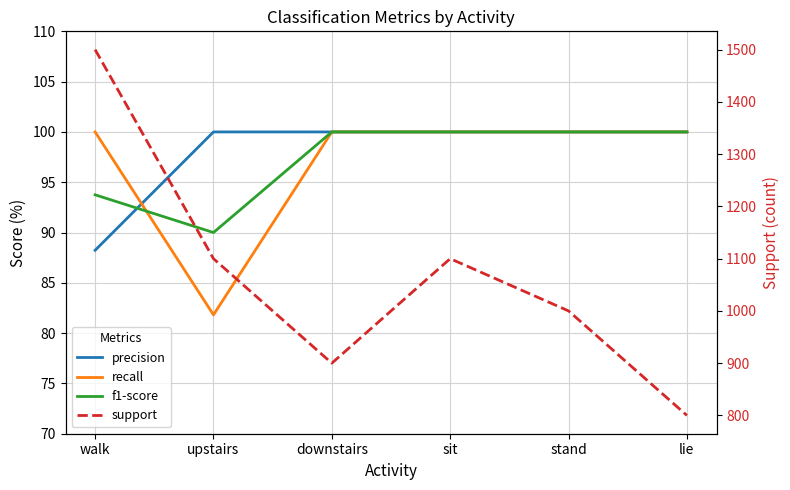

What is the sum of all precision values?

588.2